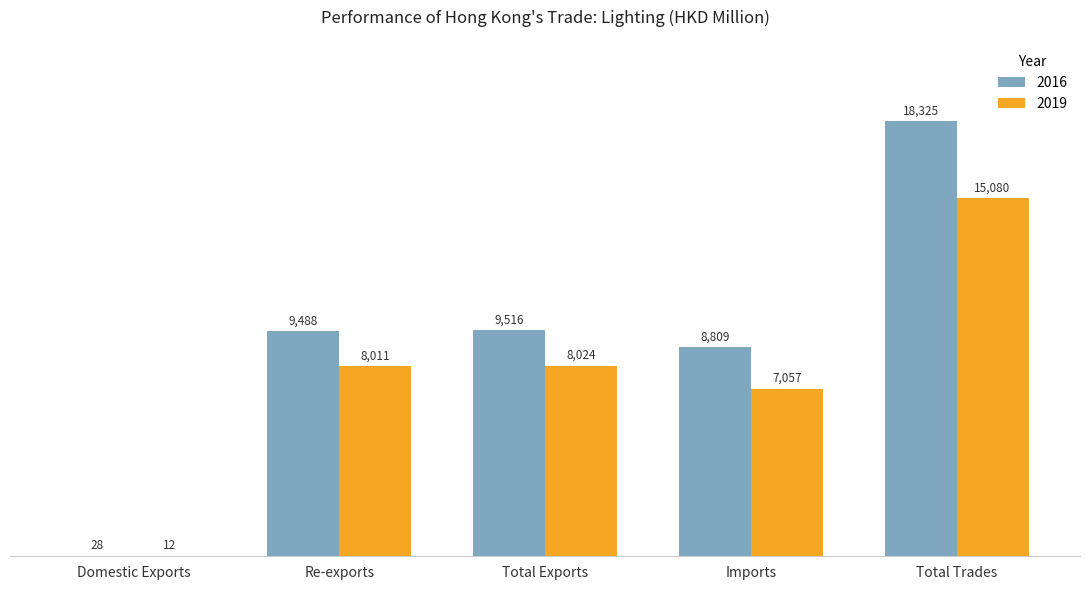

The 2016 series shows 8809.2 at Imports. True or false?

True